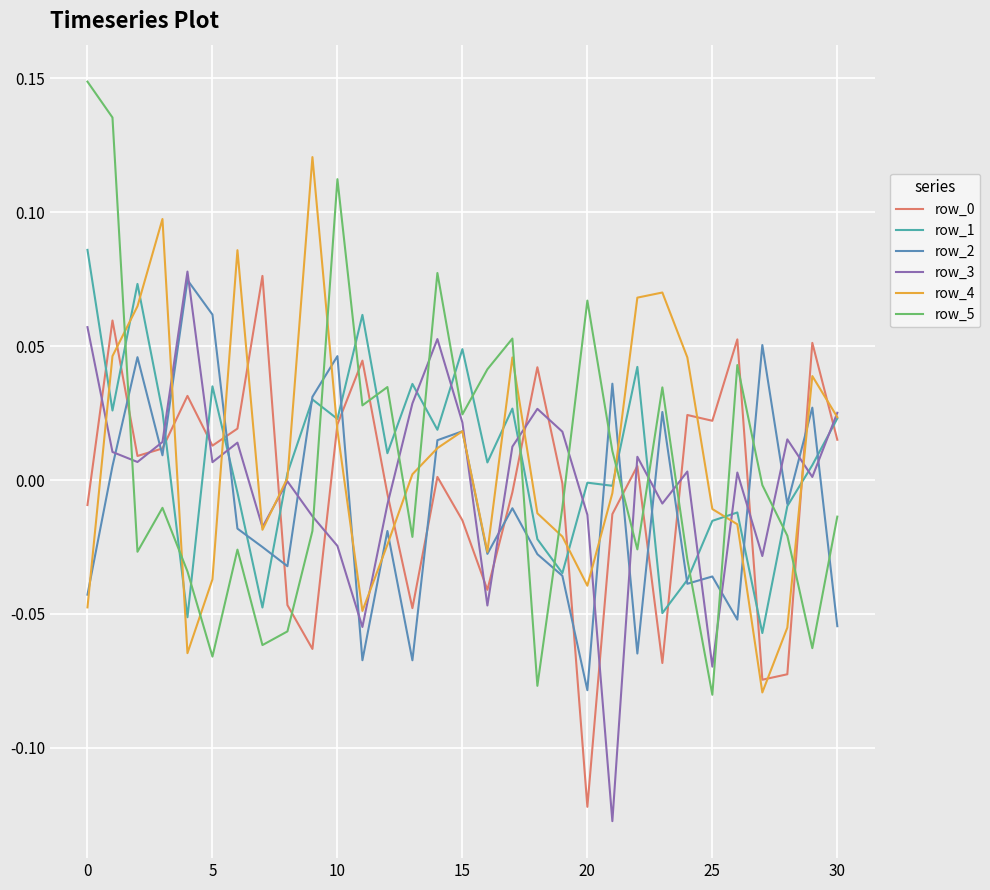

Is this an area chart (filled region under the line)?

No